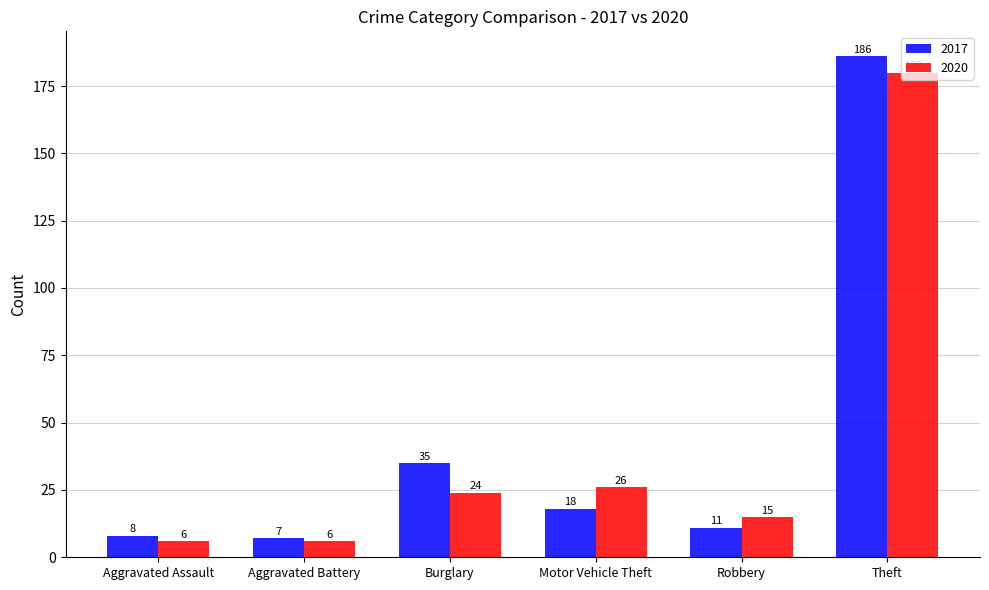

Reading left to right, what are all the values shown in this chart?

2017: 8	7	35	18	11	186
2020: 6	6	24	26	15	180